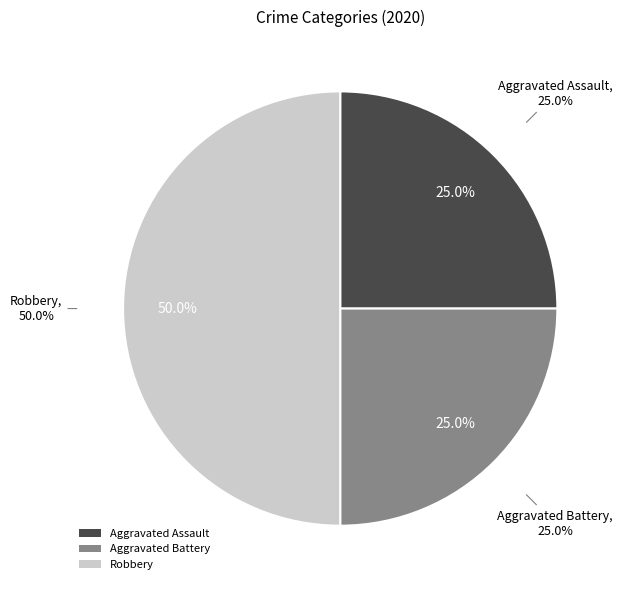

Which slice is the smallest?

Aggravated Assault